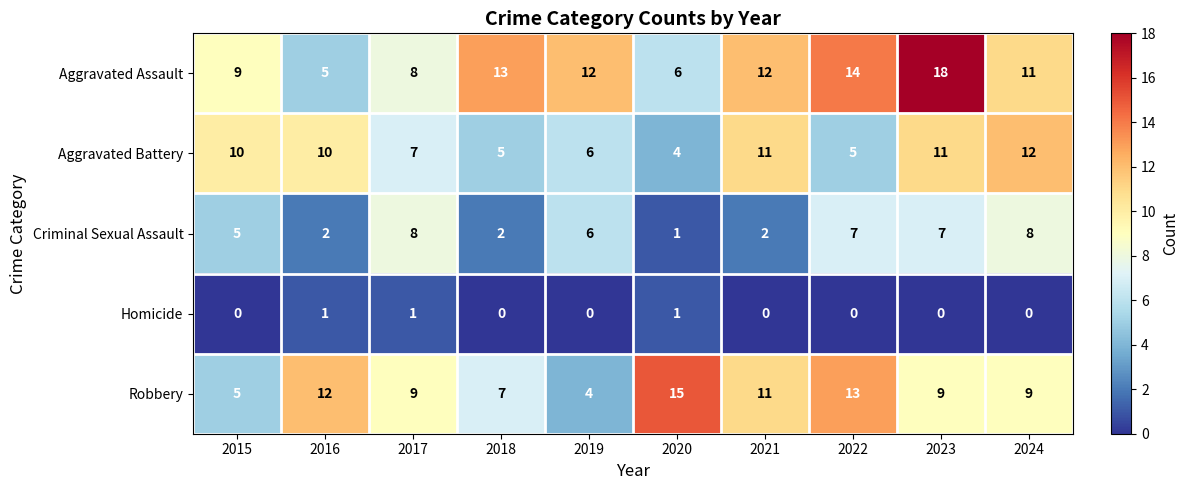

The value of Aggravated Battery at 2021 is 17. True or false?

False